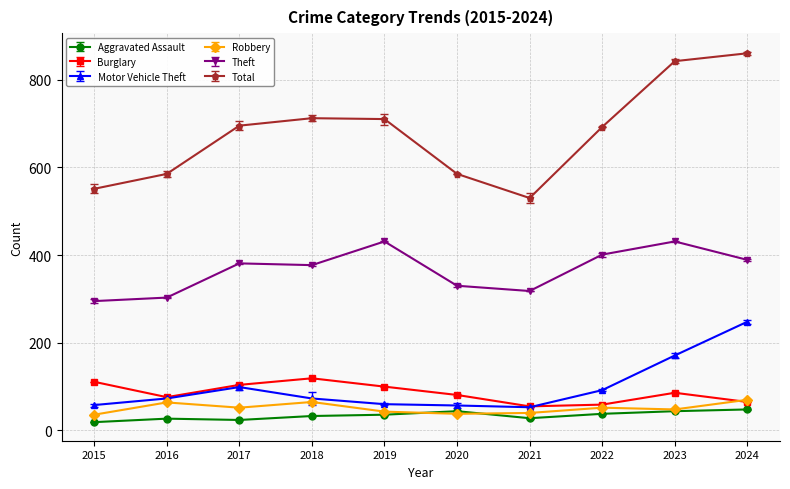

List the series in order of their peak value, highest first.

Total, Theft, Motor Vehicle Theft, Burglary, Robbery, Aggravated Assault